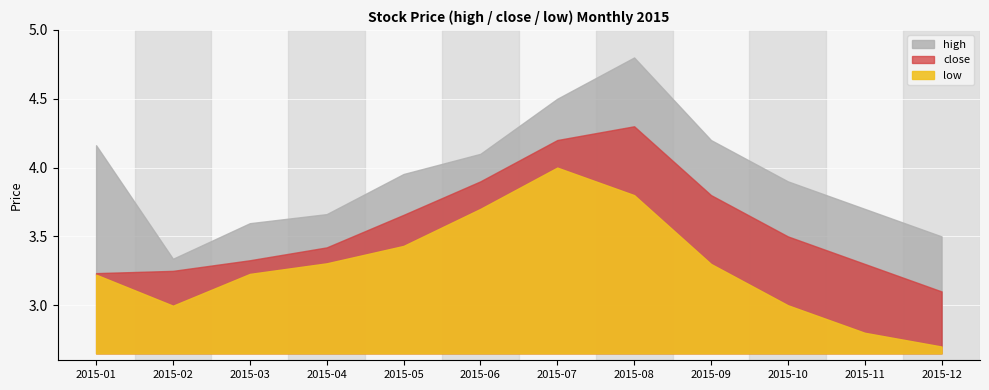

Which series has the largest total across all categories?

high